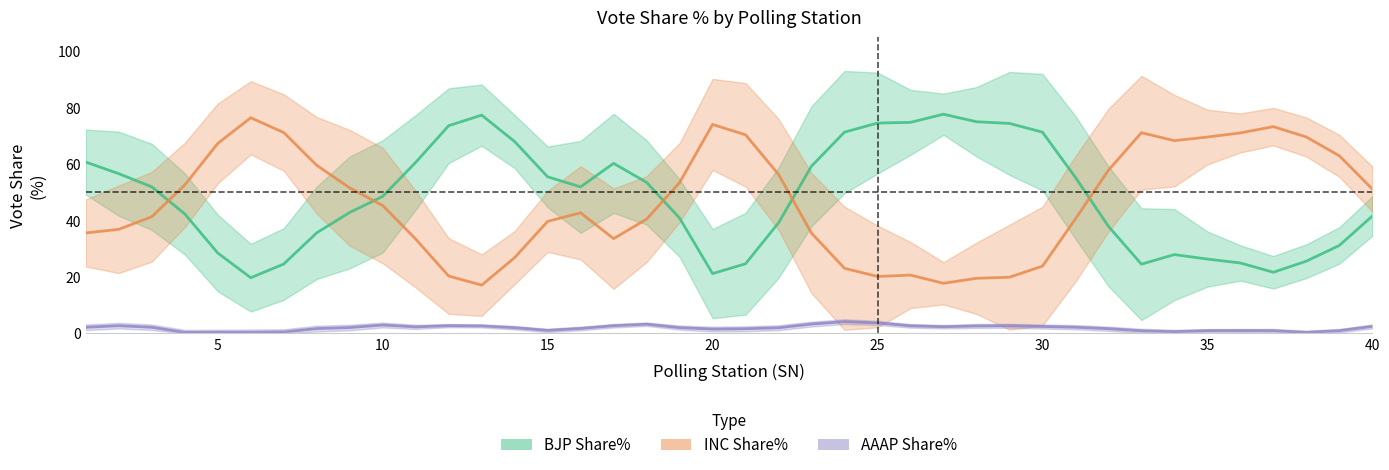

Count the number of data series in this chart.

3